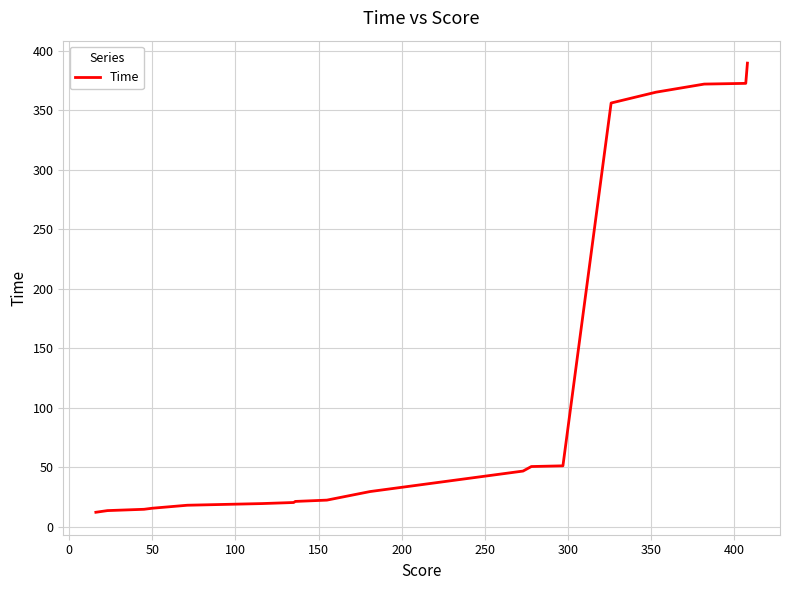

What is the difference between the second highest and minimum values?

360.2